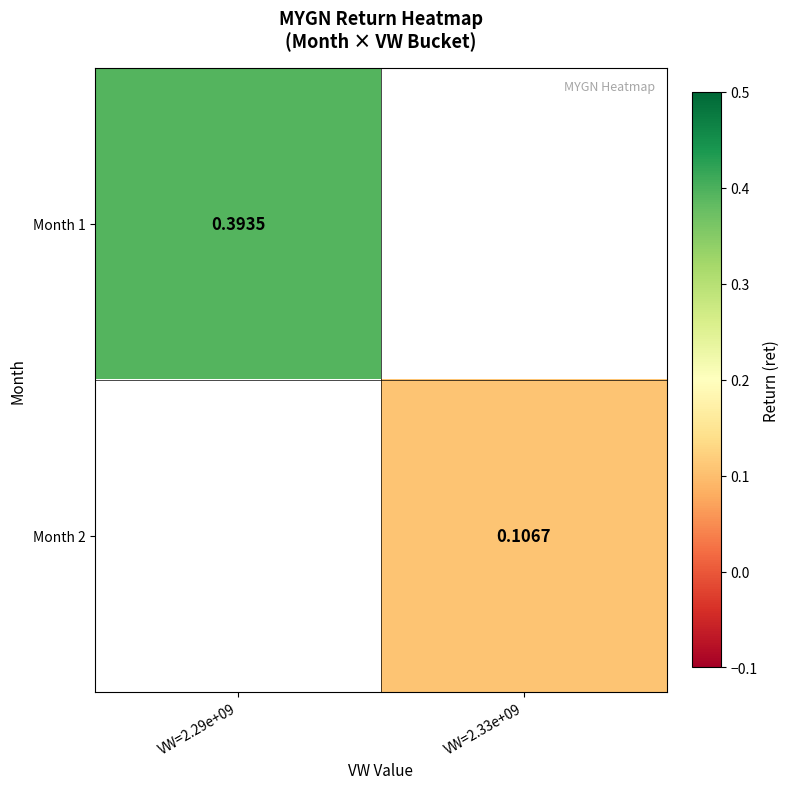

Which series has the widest spread of values?

Month 1